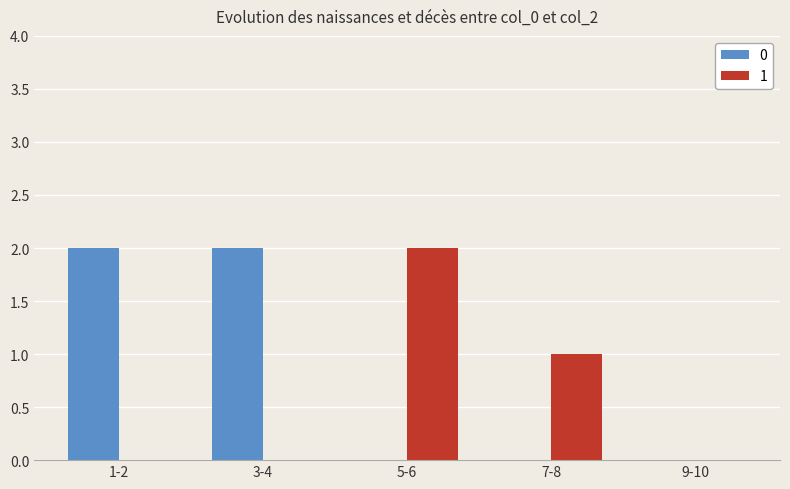

Is it true that 1 equals -1 at 9-10?

False